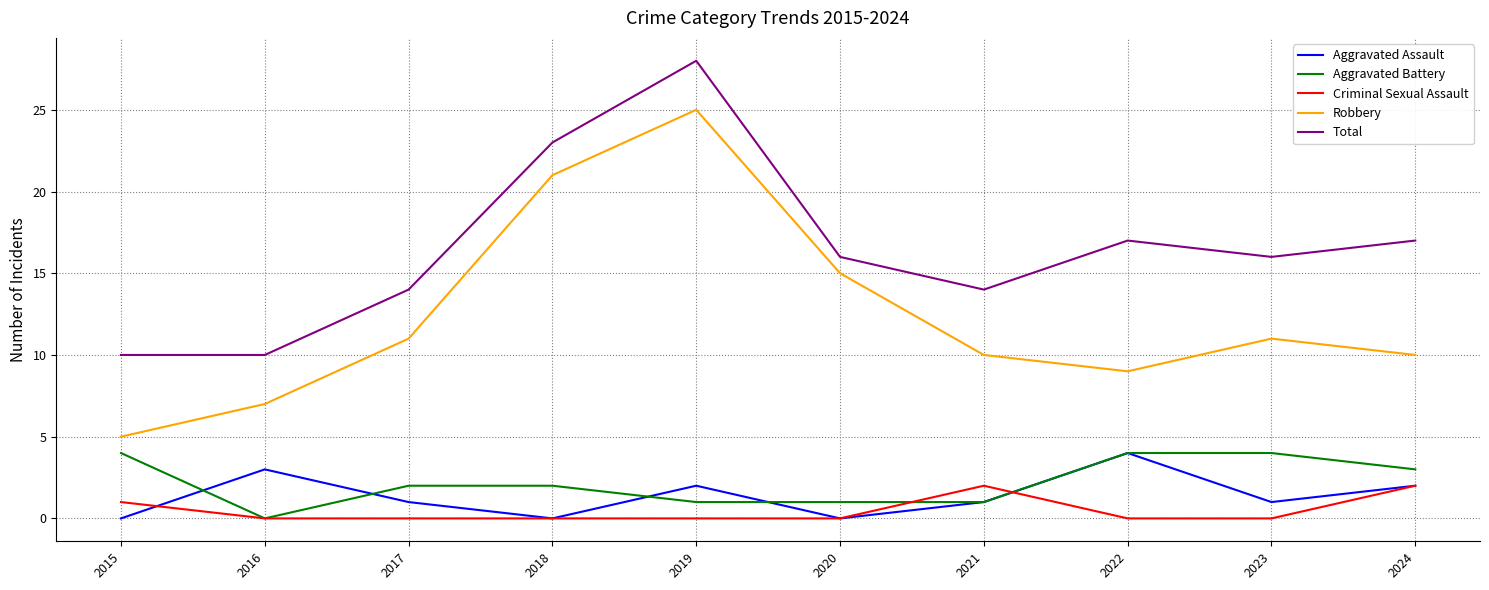

True or false: Aggravated Battery has a value of -2 at 2016.

False